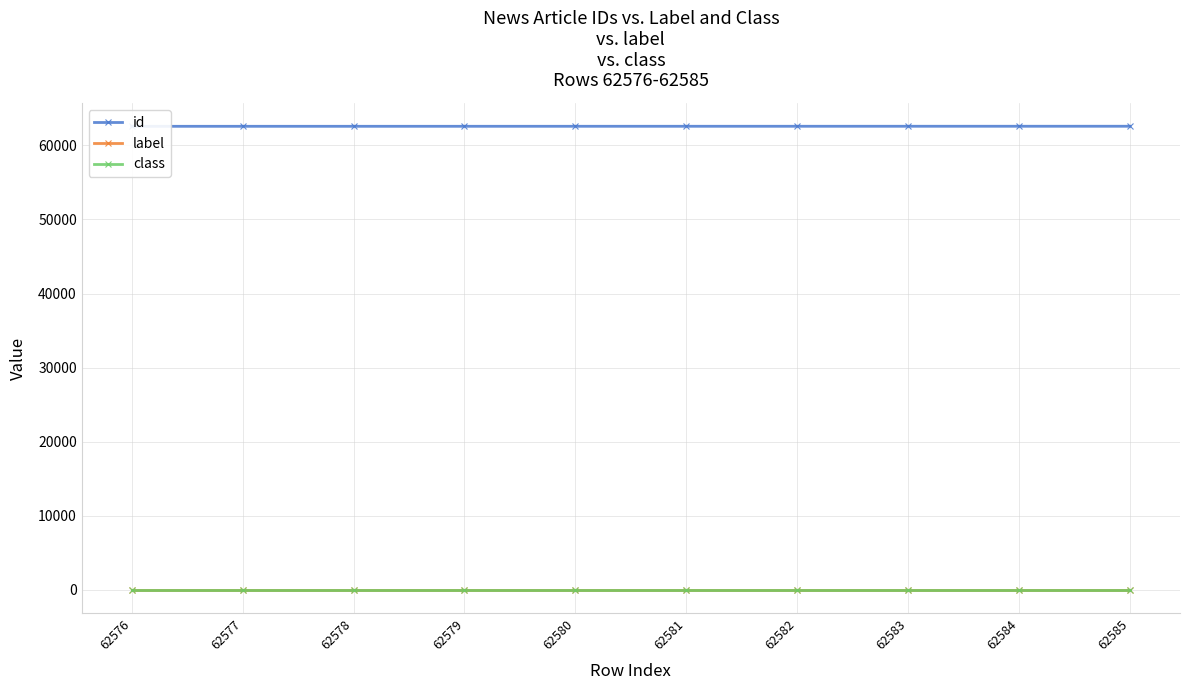

Reading left to right, transcribe all the data shown in this chart.

id: 62576	62577	62578	62579	62580	62581	62582	62583	62584	62585
label: 0	0	0	0	0	0	0	0	0	0
class: 1	1	1	1	1	1	1	1	1	1